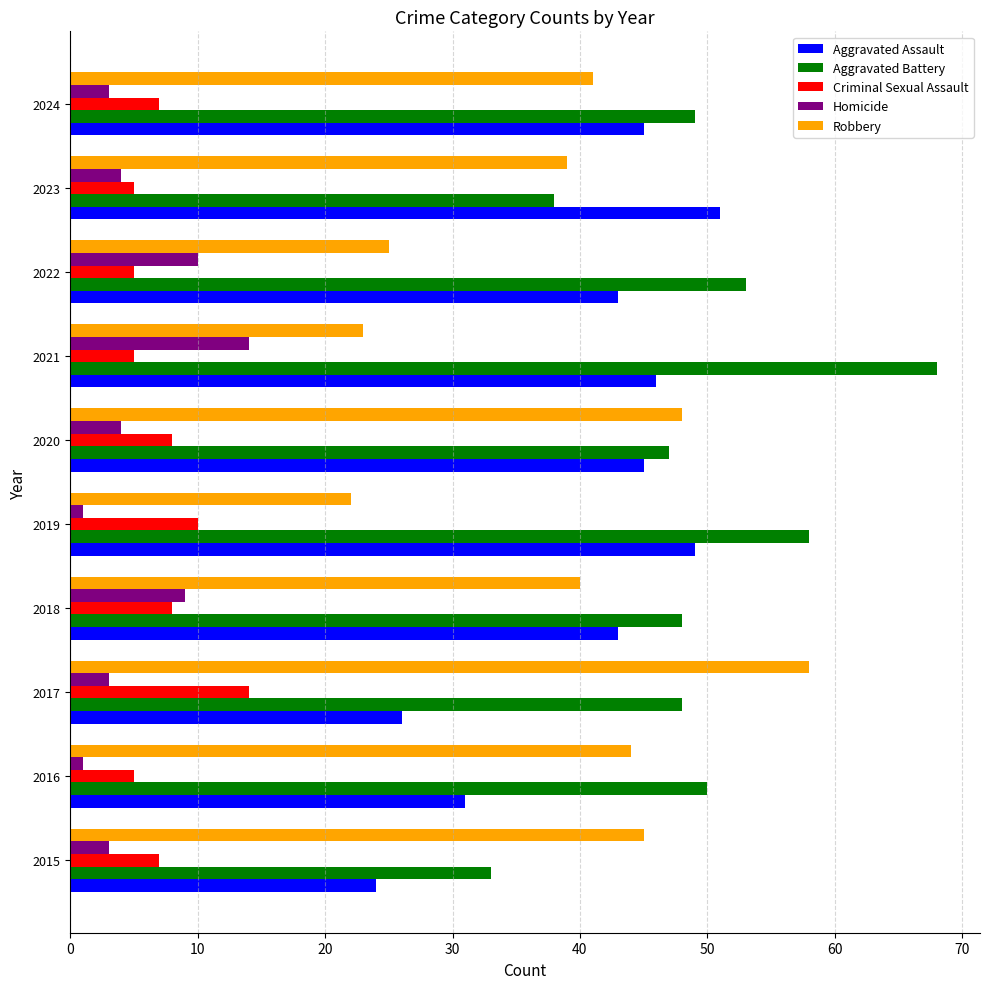

Which series has the largest total across all categories?

Aggravated Battery